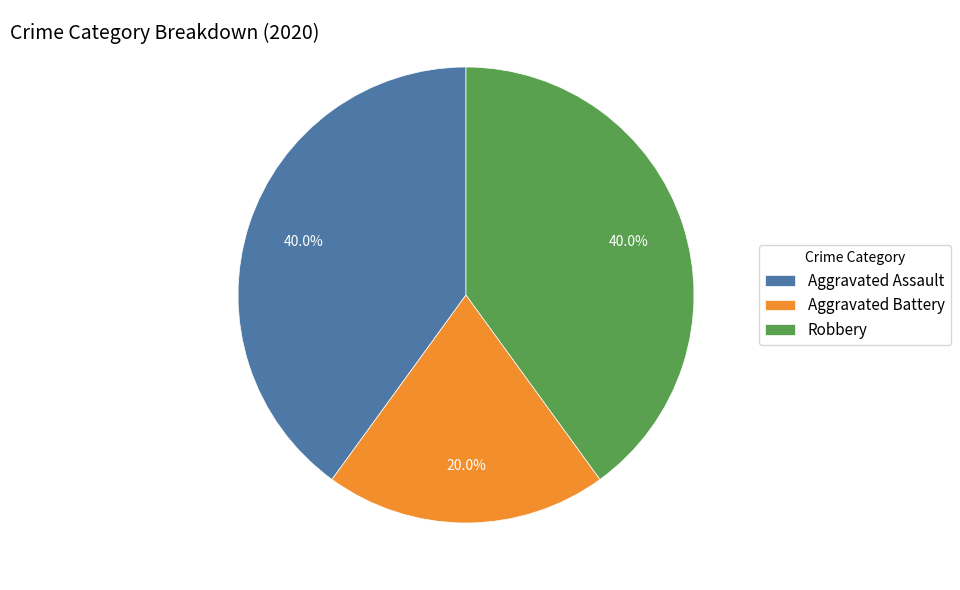

To the nearest percent, what is the combined percentage of Aggravated Battery and Aggravated Assault?

60%